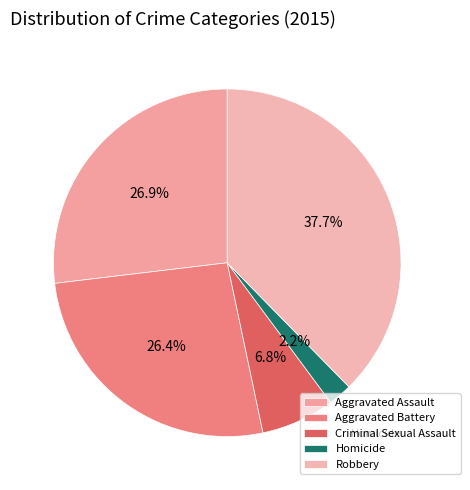

Which category has the smallest portion of the pie?

Homicide